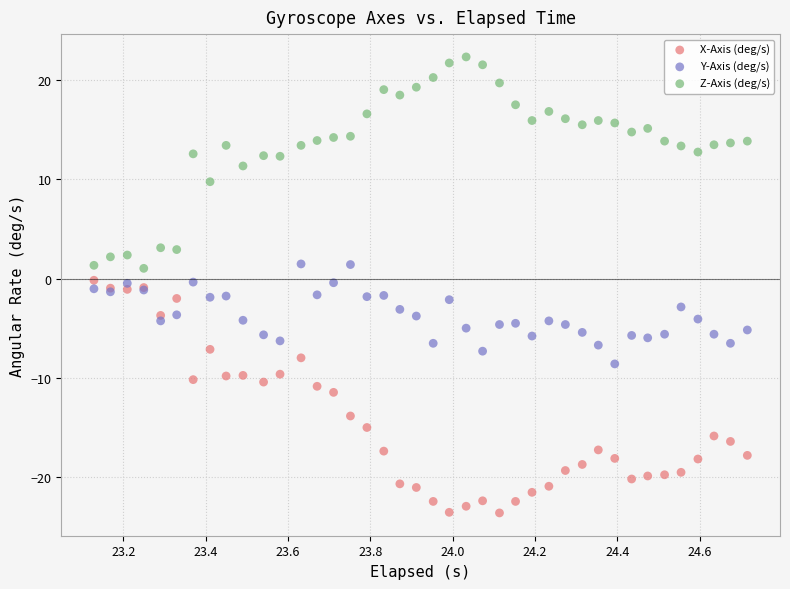

Which series contains the highest Y value?

Z-Axis (deg/s)